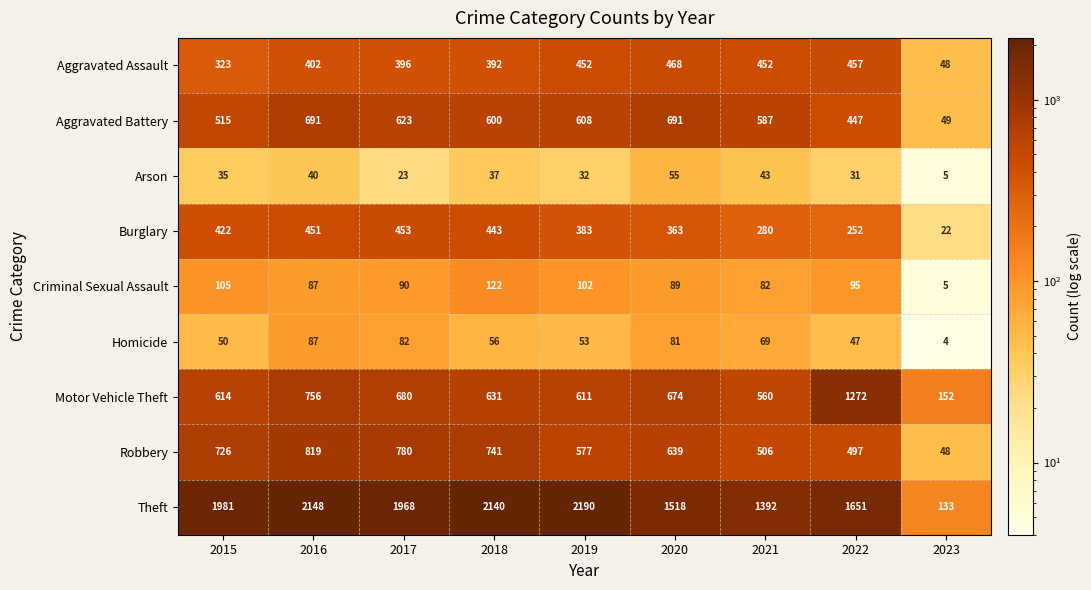

At which label is Theft closest to 1161?

2021